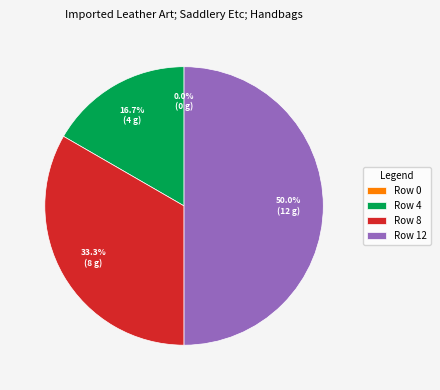

Is it true that 4 is 17% of the pie?

True